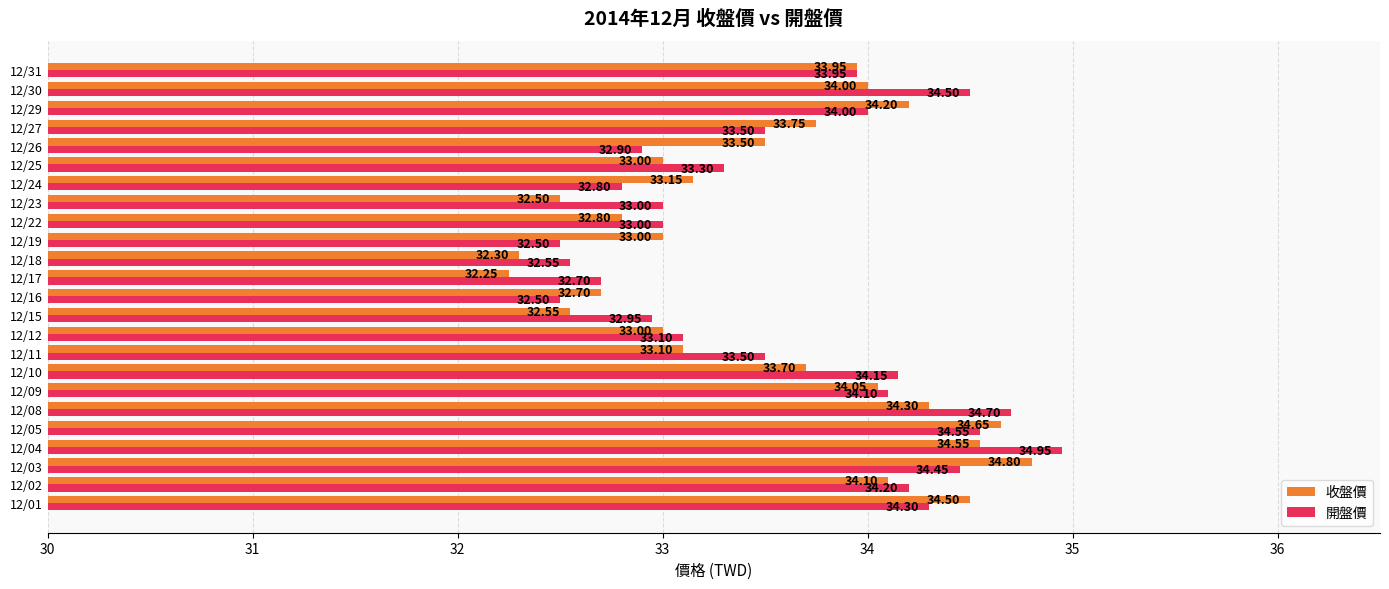

What is the difference between the maximum and second lowest values in the 收盤價 series?

2.5